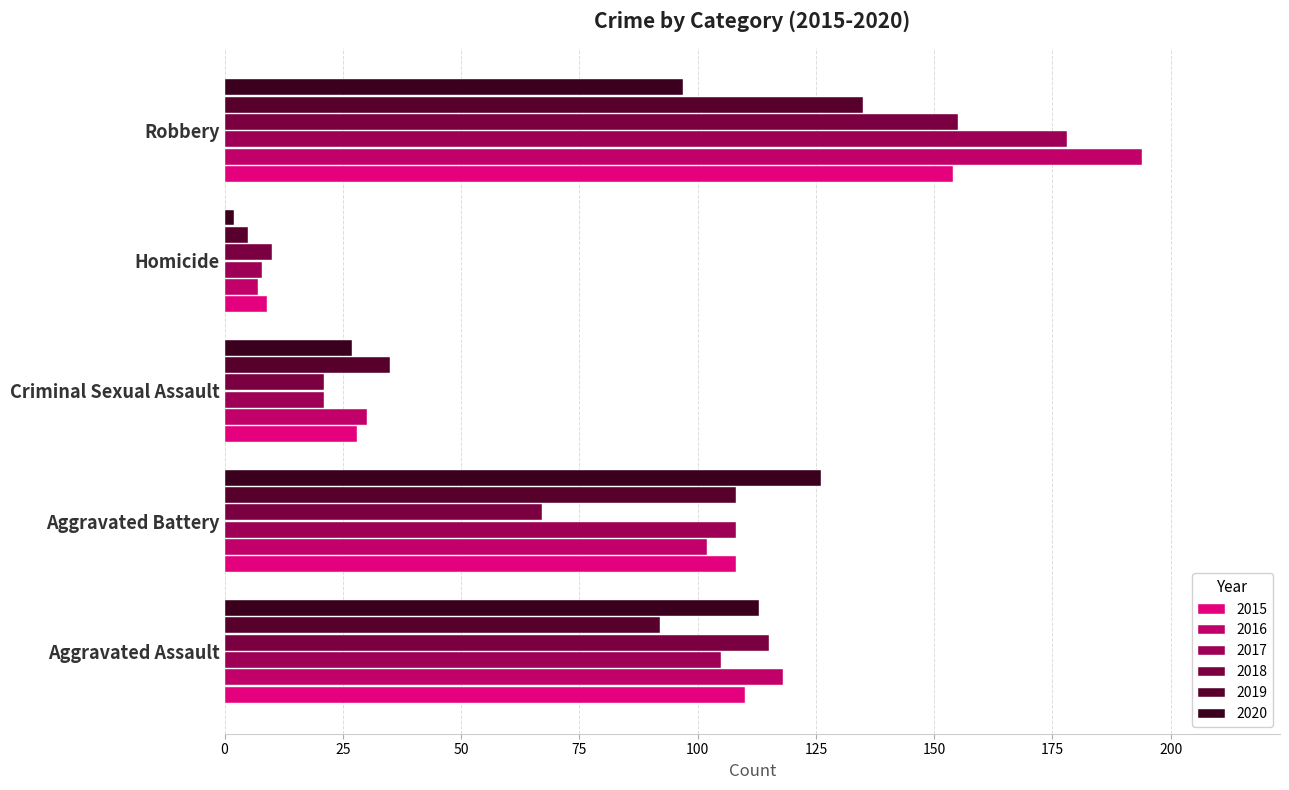

How many data points in 2020 are less than 97?

2